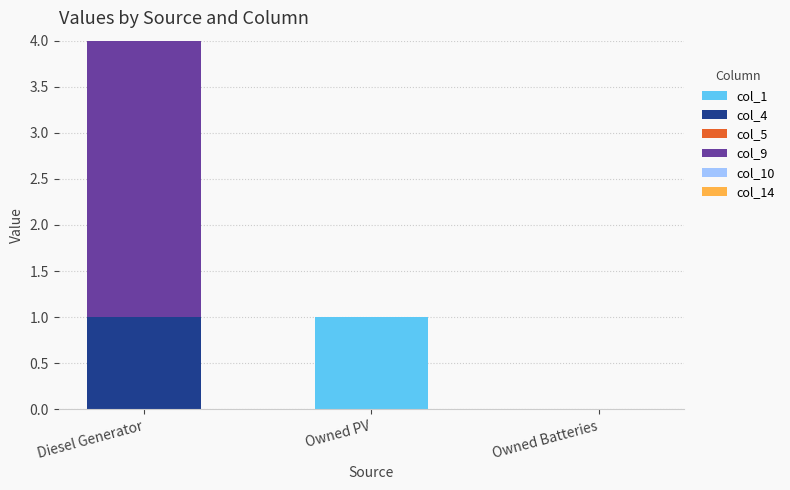

At which category is the sum across all series the highest?

Diesel Generator